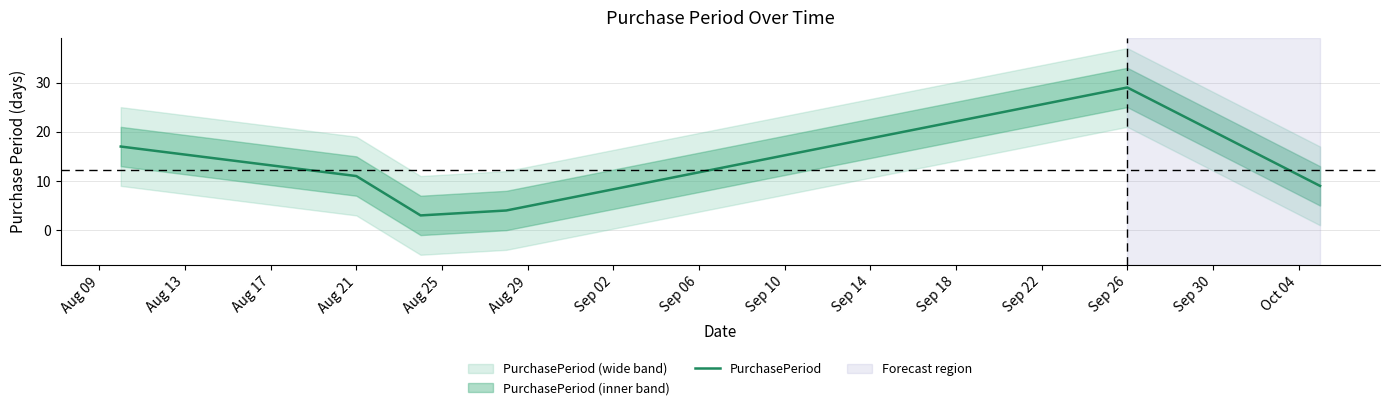

The value of PurchasePeriod at Sep 26 is 29. True or false?

True